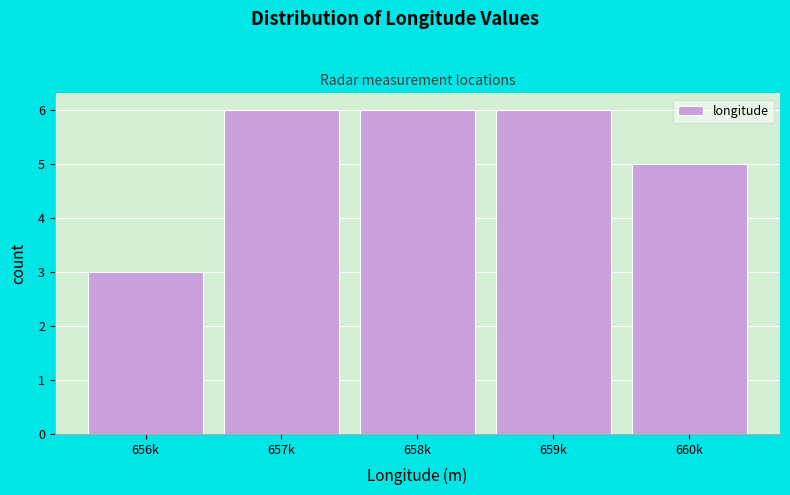

Reading left to right, extract all data points from this chart.

656k=3	657k=6	658k=6	659k=6	660k=5